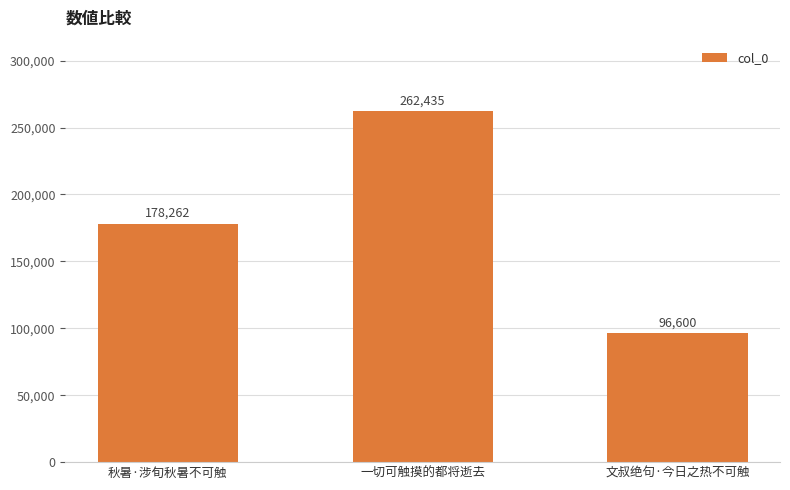

What is the difference between the values at 文叔绝句·今日之热不可触 and 一切可触摸的都将逝去?

165835